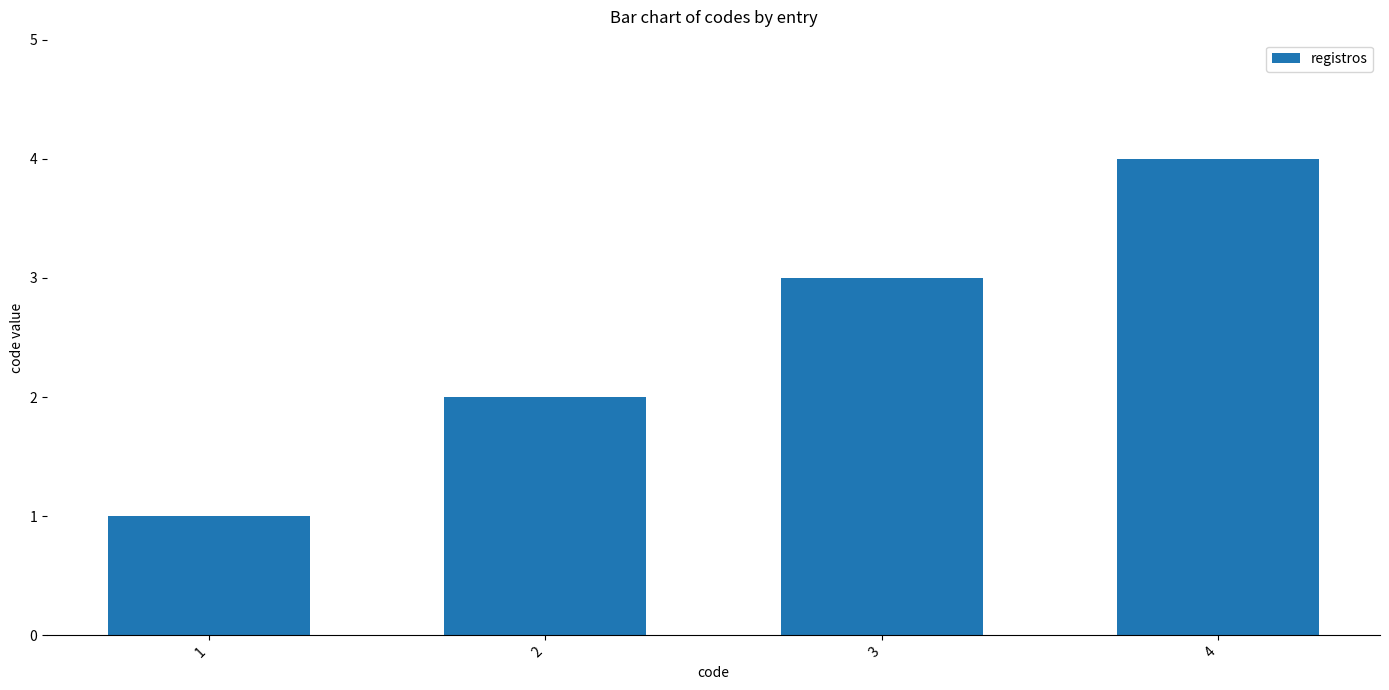

What is the difference between the maximum and minimum values?

3